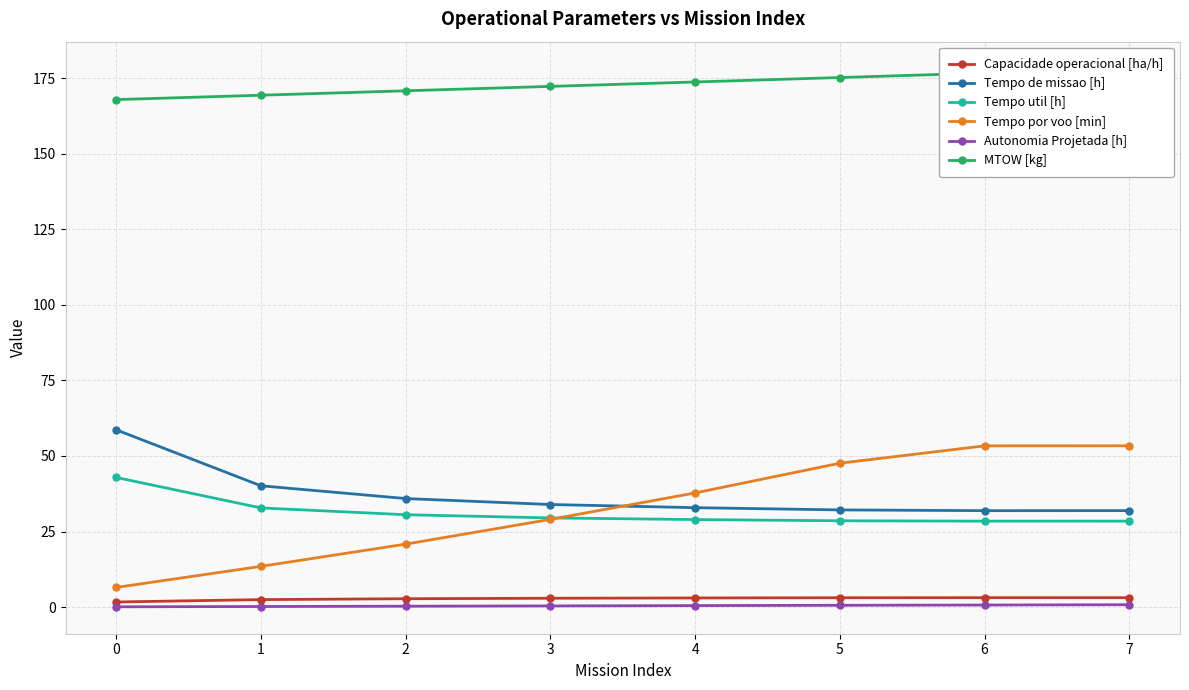

What is the total value across all series at 6?

294.2